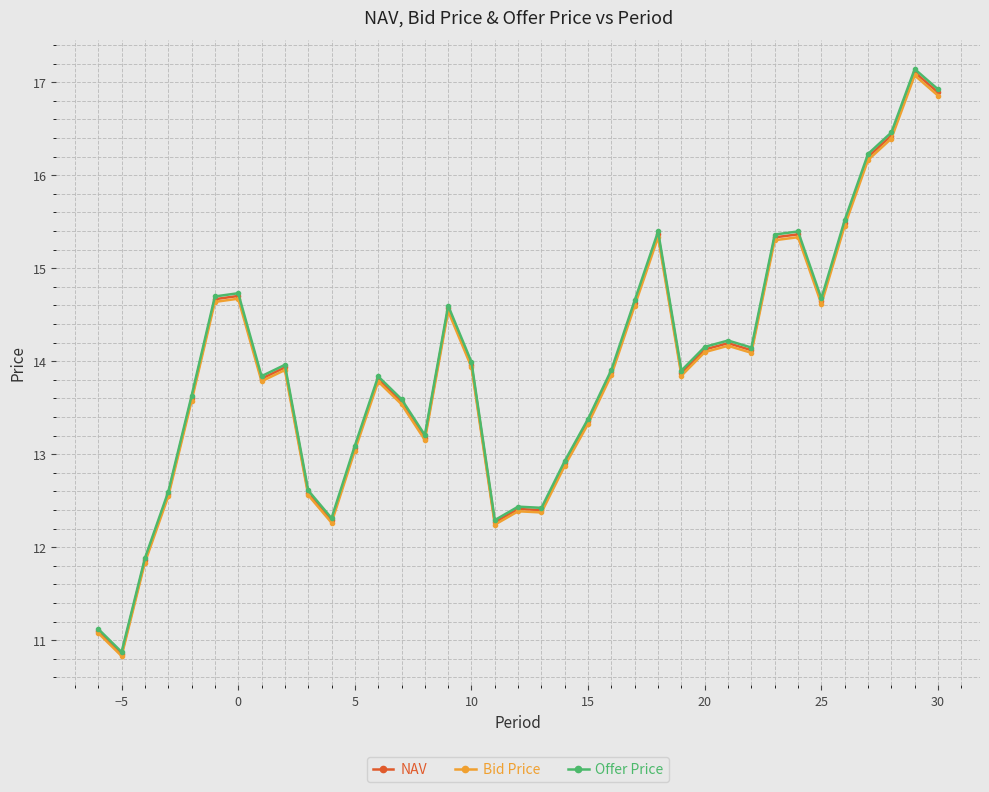

True or false: Bid Price has more than 1 interior local peaks.

True